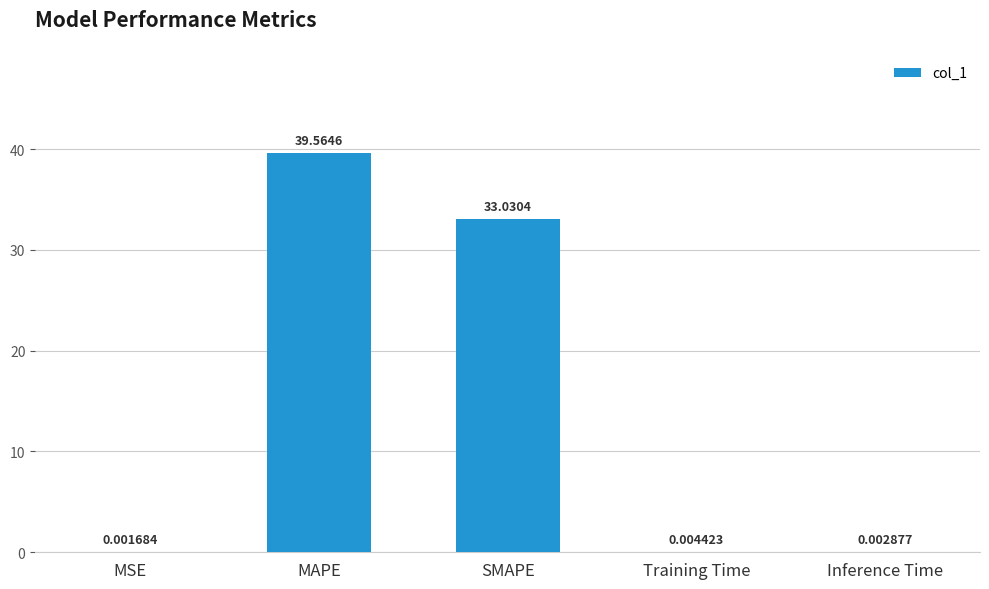

Which has a higher value, MAPE or Training Time?

MAPE